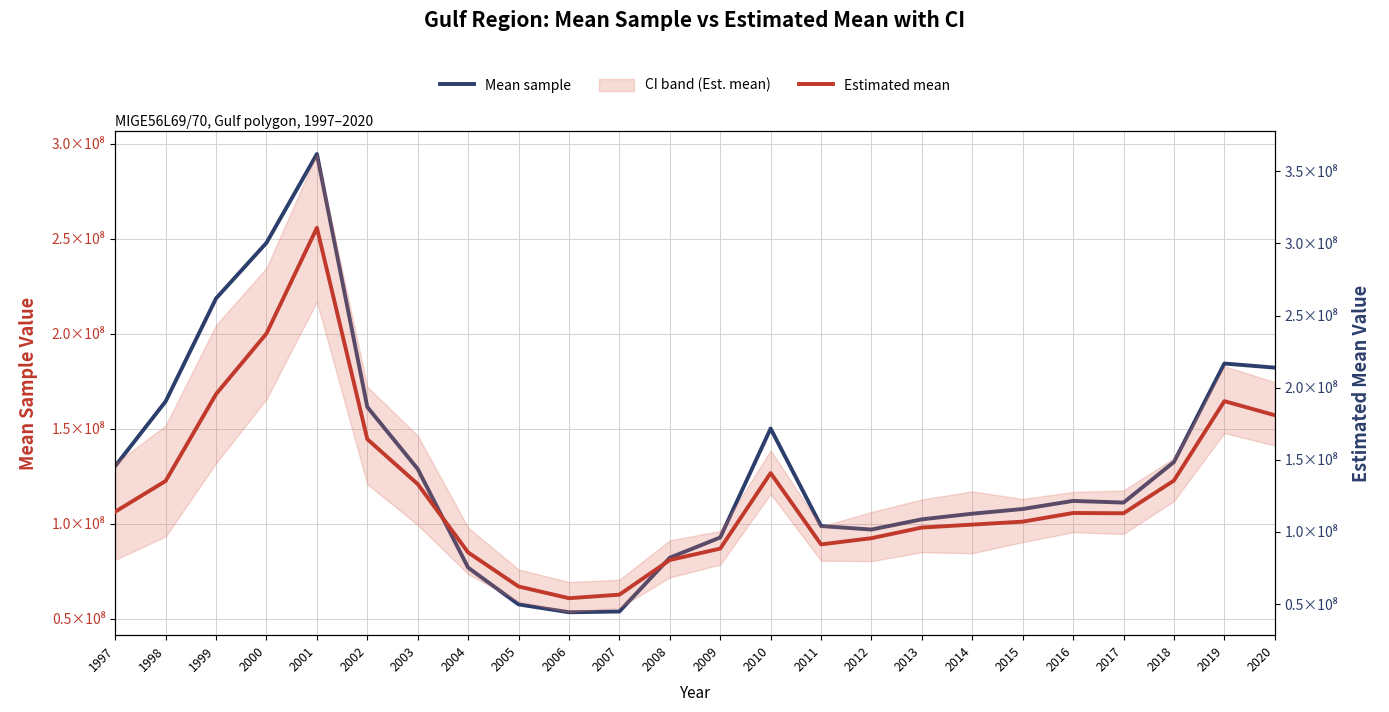

Is it true that Estimated mean equals 54082399.8 at 2006?

True